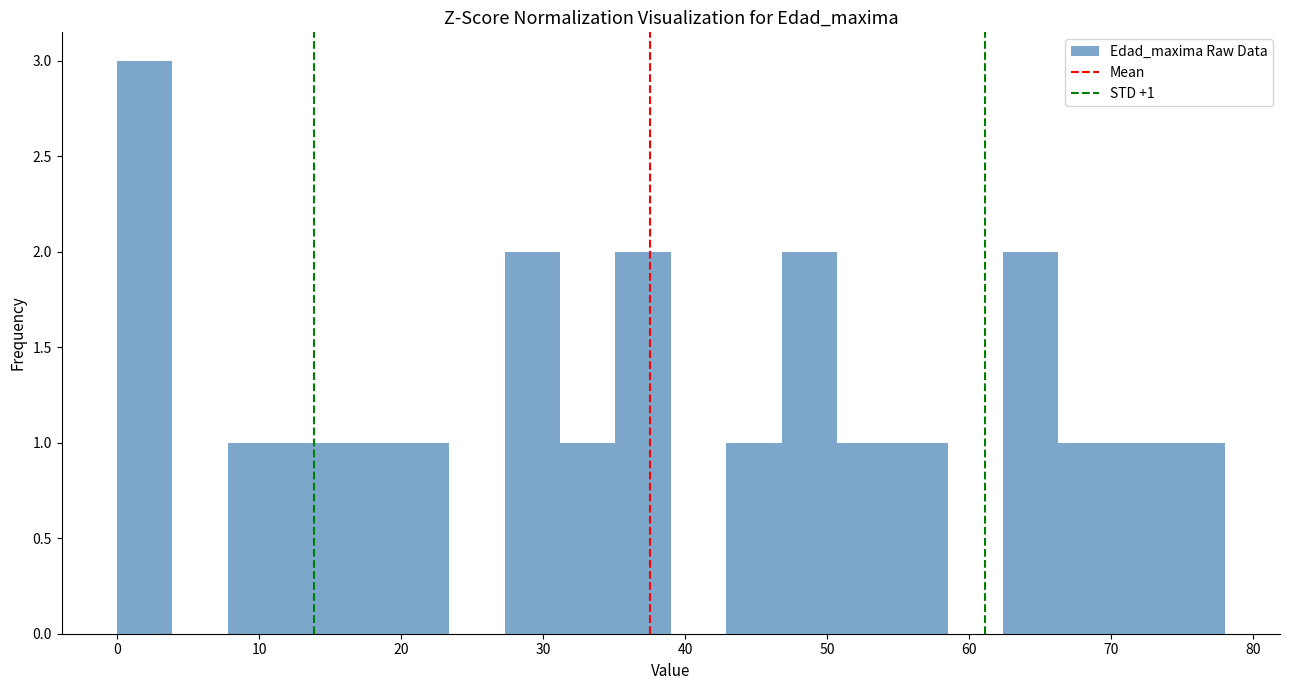

Read against the x-axis, roughly where is the centre of the tallest bar?

2